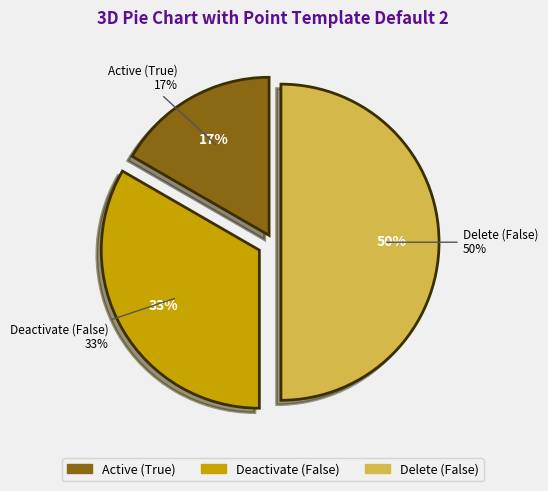

Approximately how many times larger is the value at Deactivate (False) compared to Active (True)?

2.0